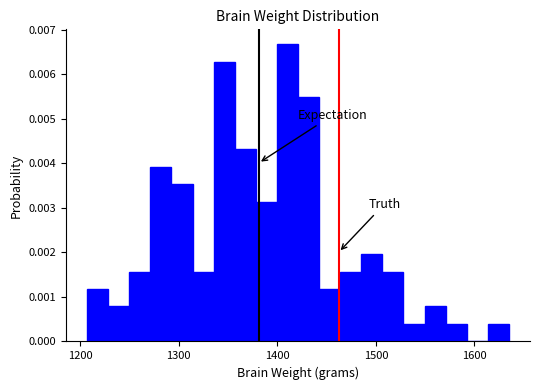

Around what value on the x-axis is the tallest bar? Give the approximate position of its centre, as read against the axis.

1410